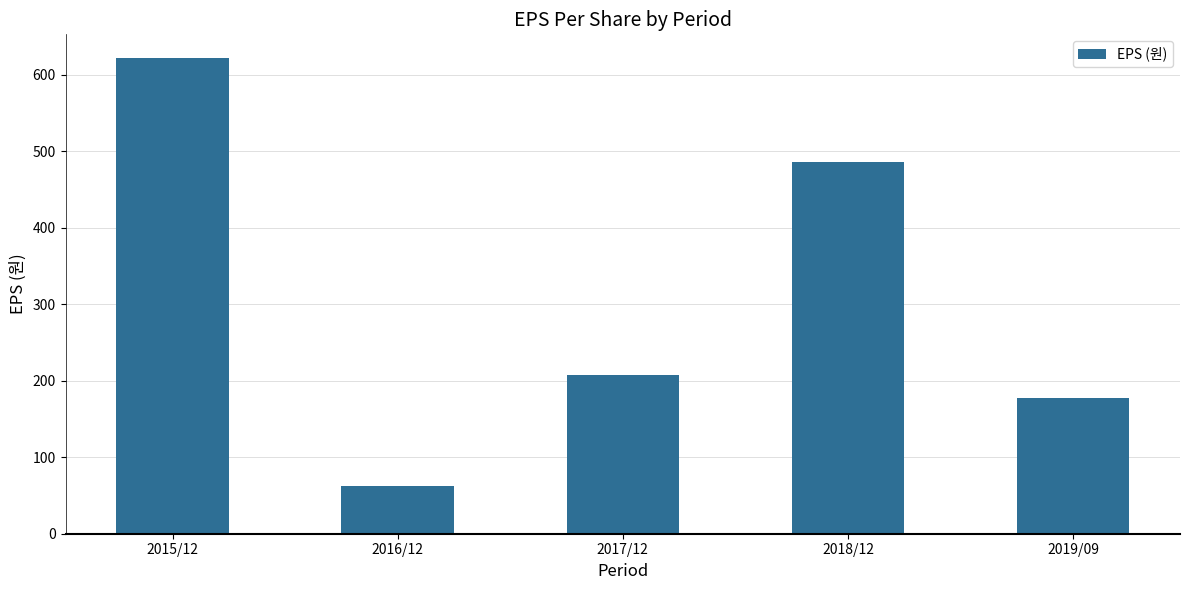

List the labels in order of value, smallest first.

2016/12, 2019/09, 2017/12, 2018/12, 2015/12